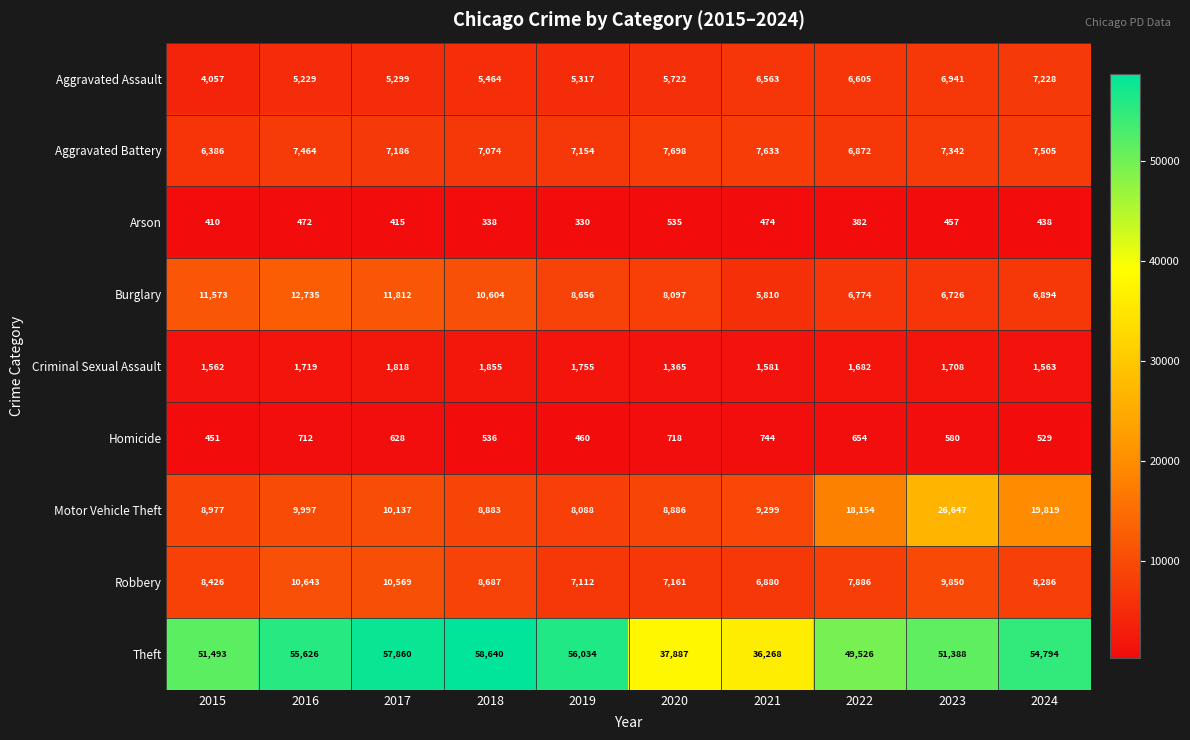

What is the difference between the second highest and minimum values in the Aggravated Battery series?

1247